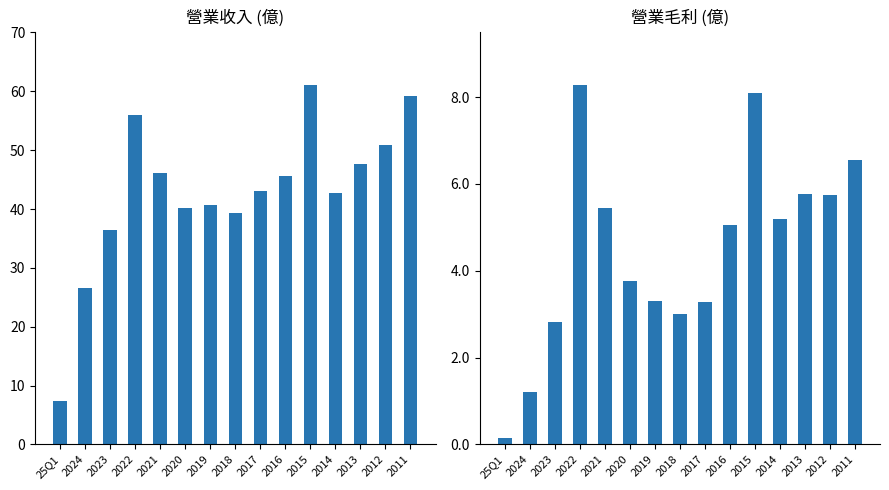

Reading left to right, what are all the values shown in this chart?

營業收入(億): 7.4	26.5	36.5	55.9	46.1	40.2	40.6	39.3	43.0	45.6	61.0	42.7	47.6	50.9	59.2
營業毛利(億): 0.1	1.2	2.8	8.3	5.4	3.8	3.3	3.0	3.3	5.0	8.1	5.2	5.8	5.7	6.5